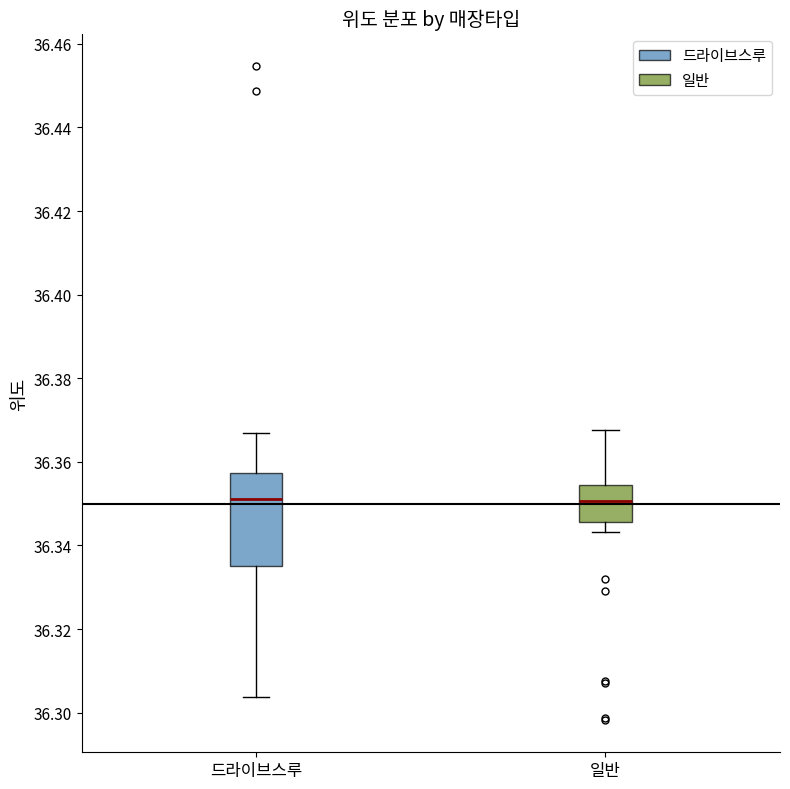

Comparing the boxes themselves (not the whiskers), which one is the tallest?

드라이브스루